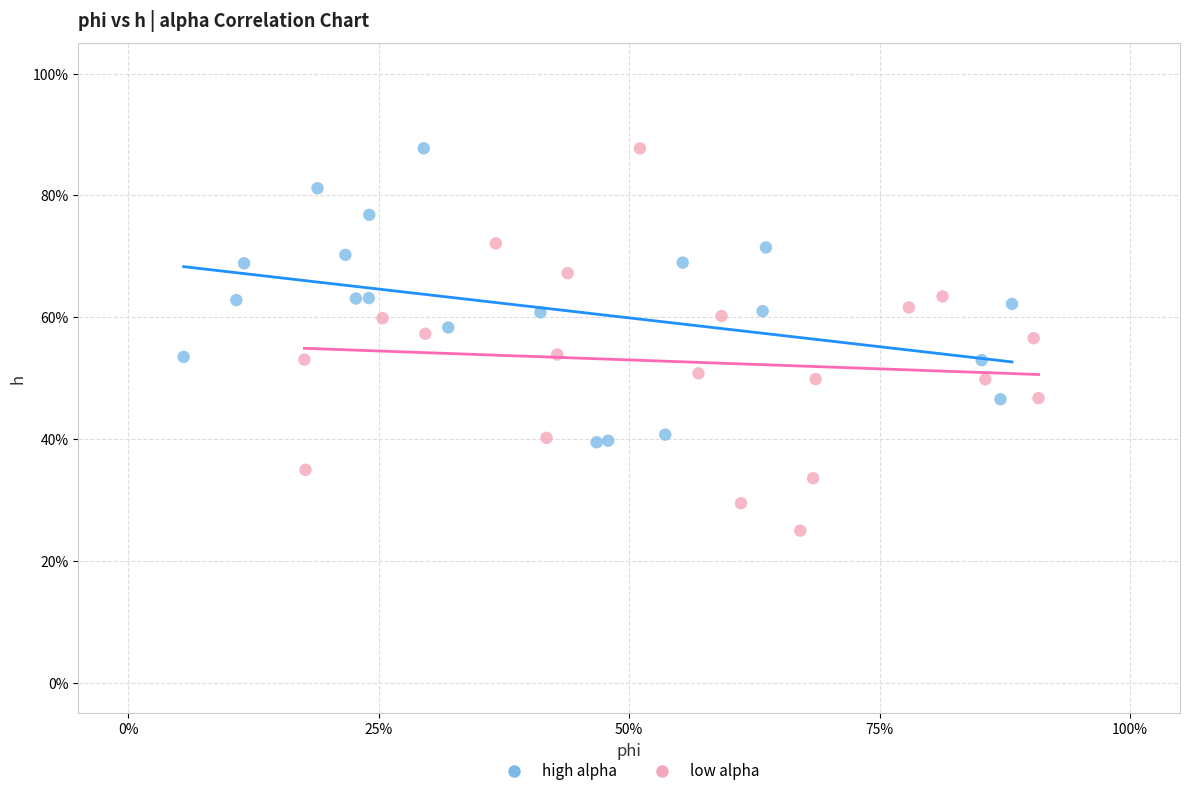

What are all the series names shown in the legend?

high alpha, low alpha